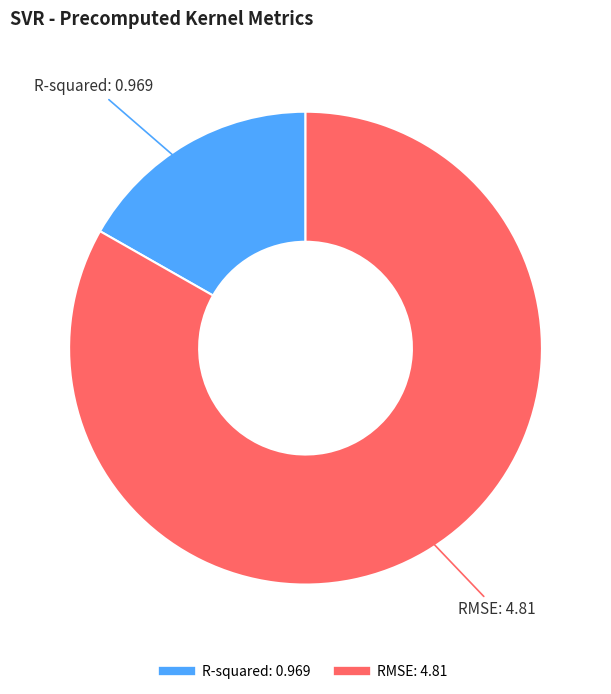

Which slice is the smallest?

R-squared